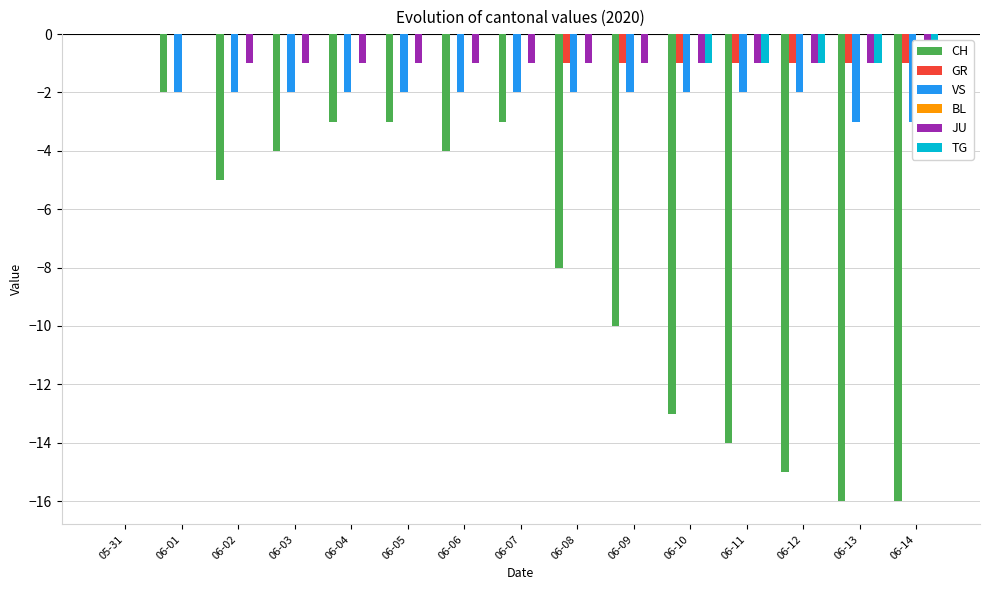

At 06-11, list the series in order from largest to smallest.

BL, GR, JU, TG, VS, CH